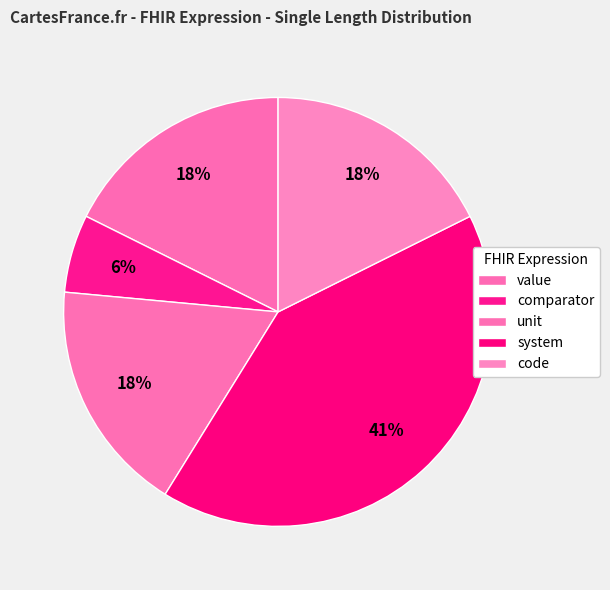

How many slices are in this pie chart?

5